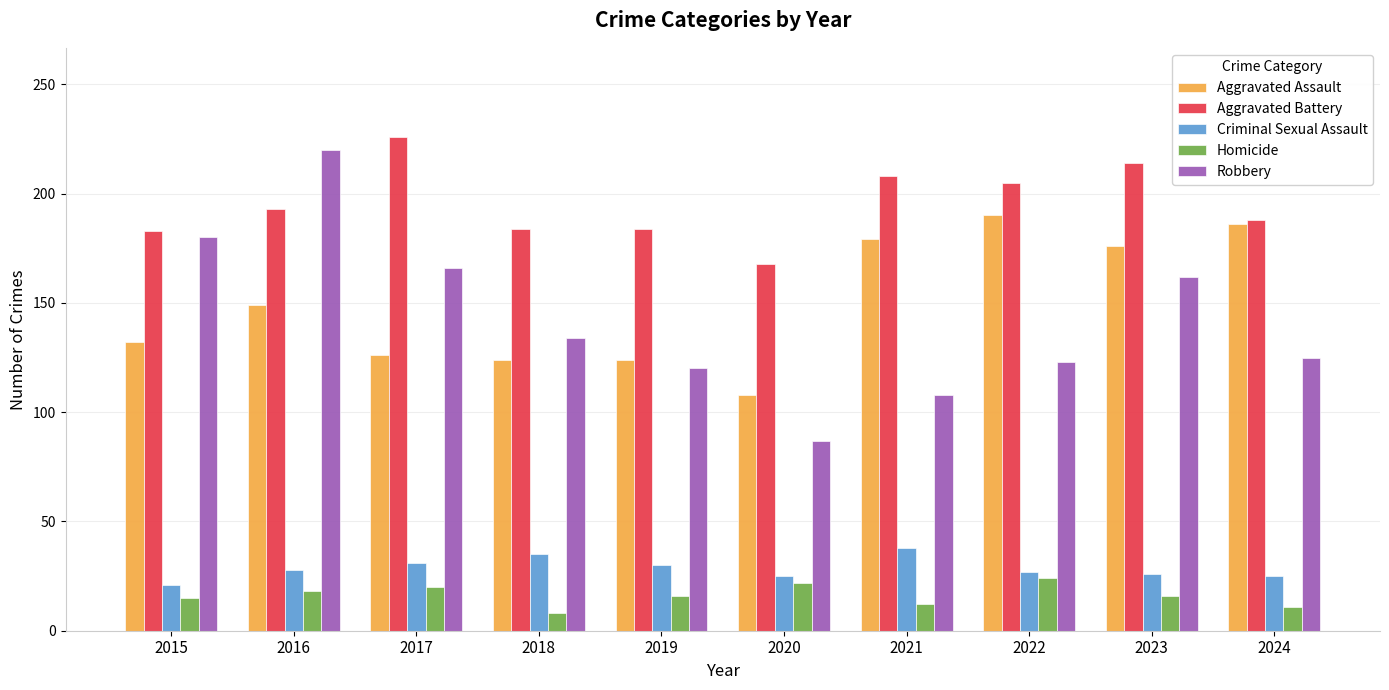

Which series has the largest total across all categories?

Aggravated Battery